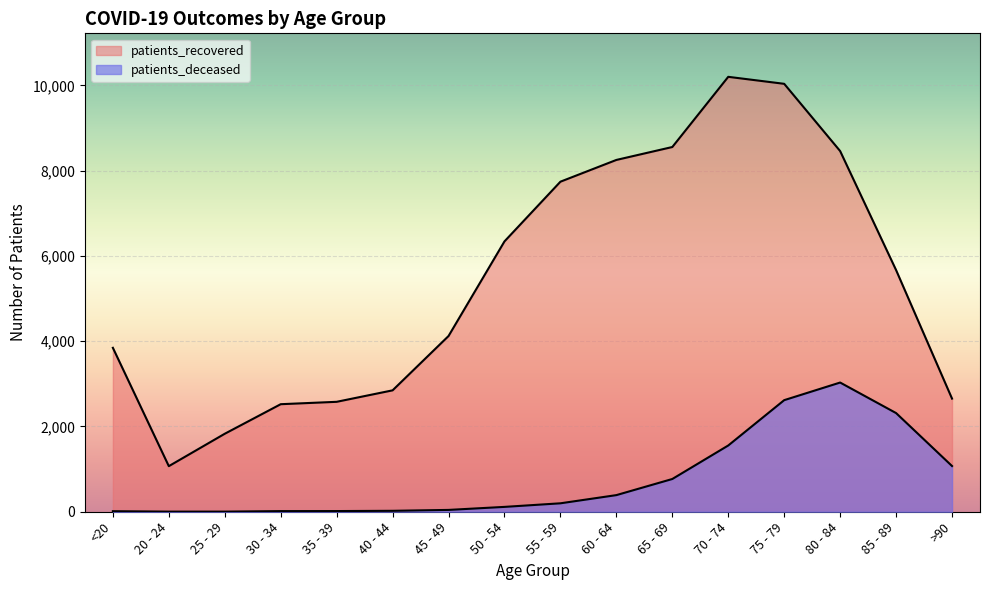

The patients_deceased series shows 15 at 30 - 34. True or false?

True